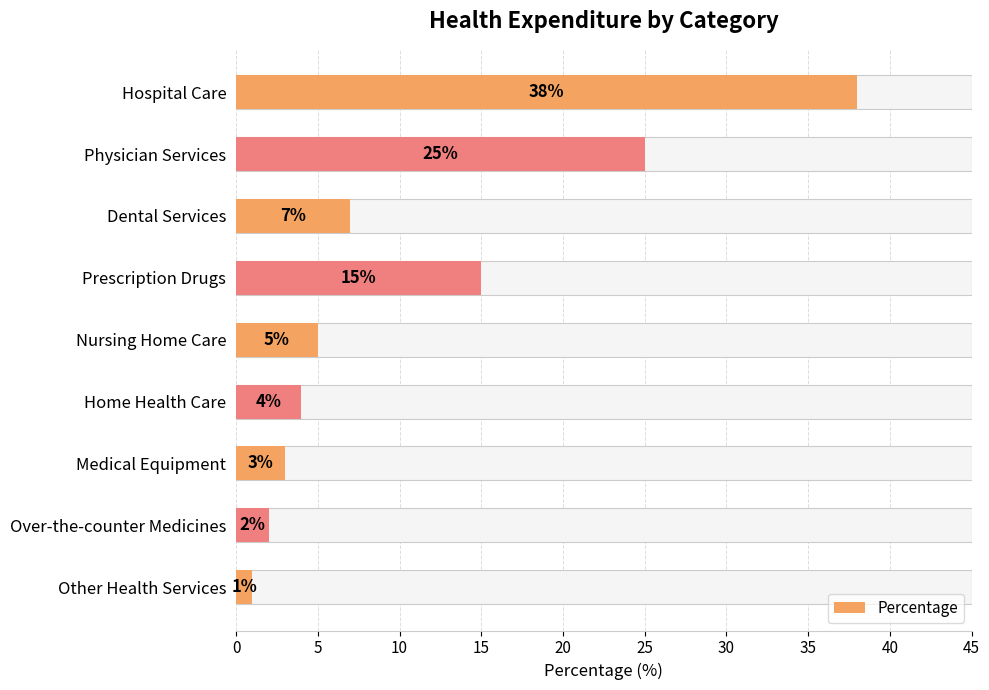

What is the average value?

11